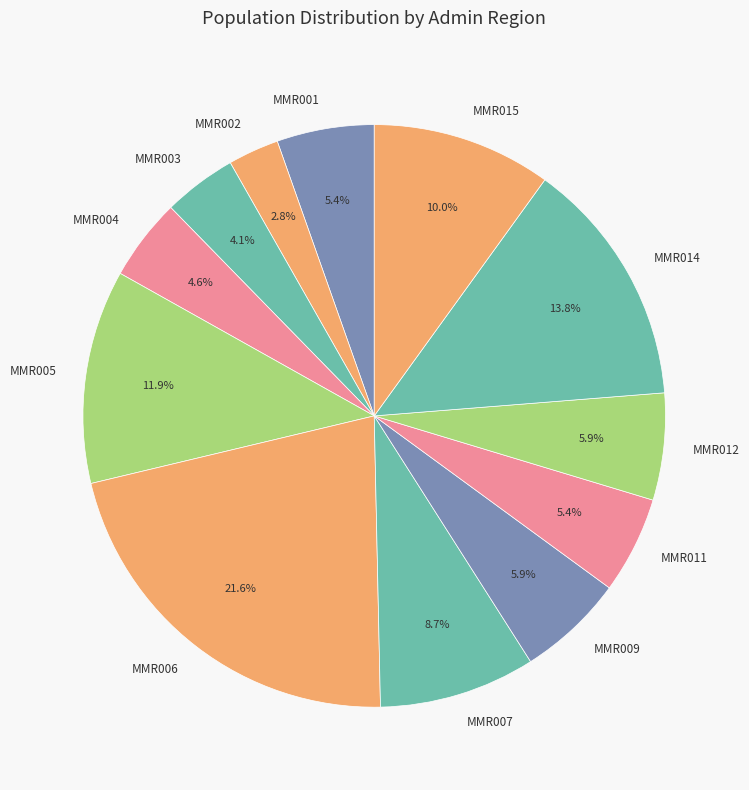

What percentage is the MMR004 slice, to the nearest percent?

5%